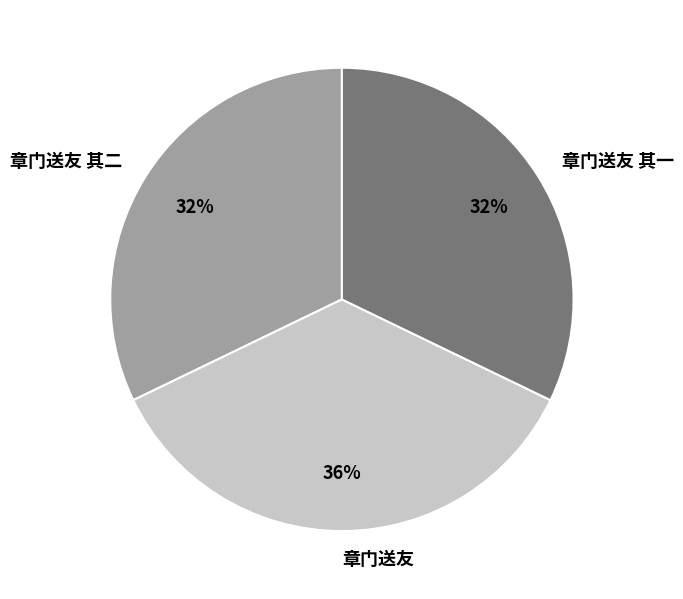

Which category has the biggest portion of the pie?

章门送友